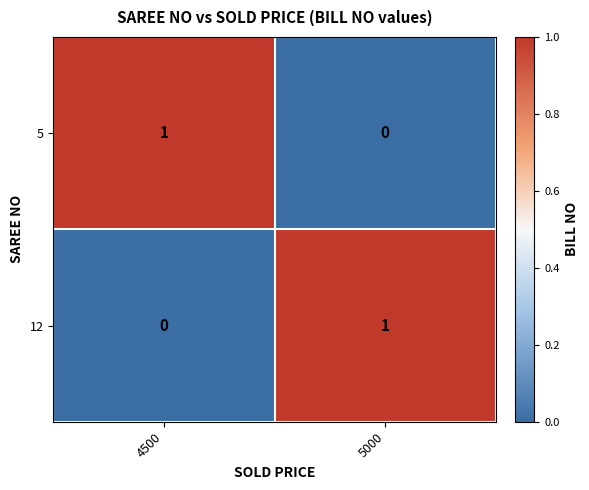

True or false: 12 has a value of 1 at 4500.

False